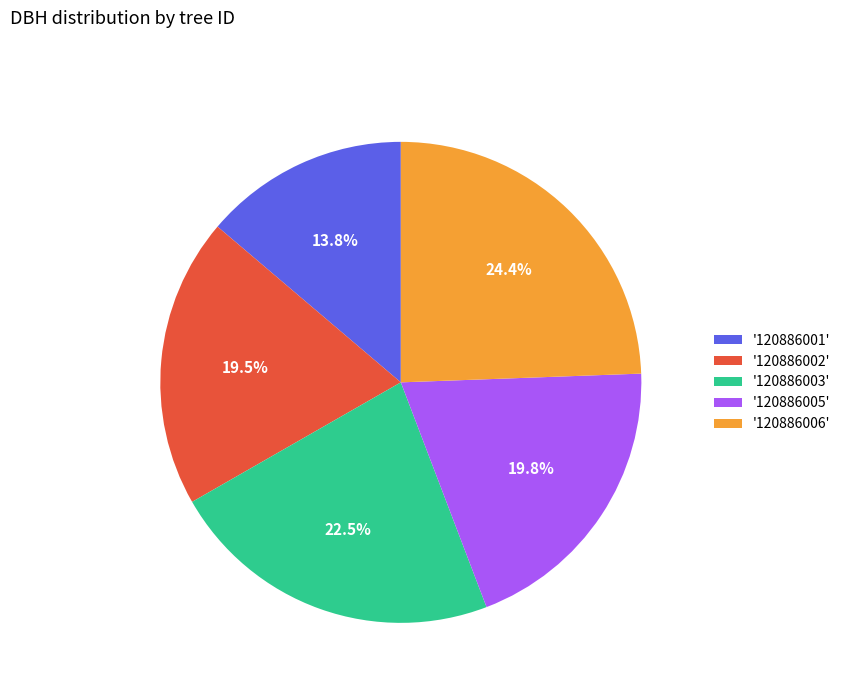

Count the number of slices in the pie.

5